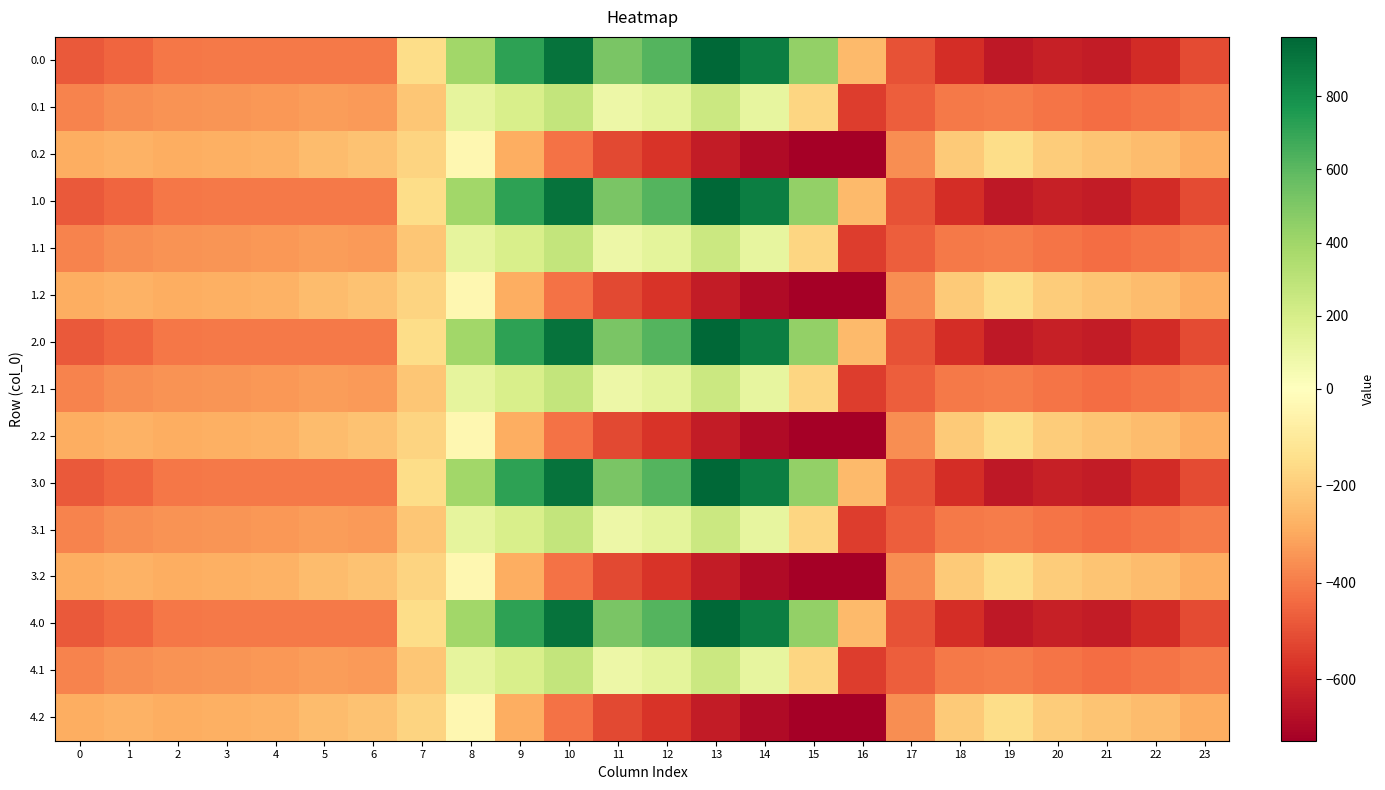

What is the difference between the highest and lowest values at 16?

475.7